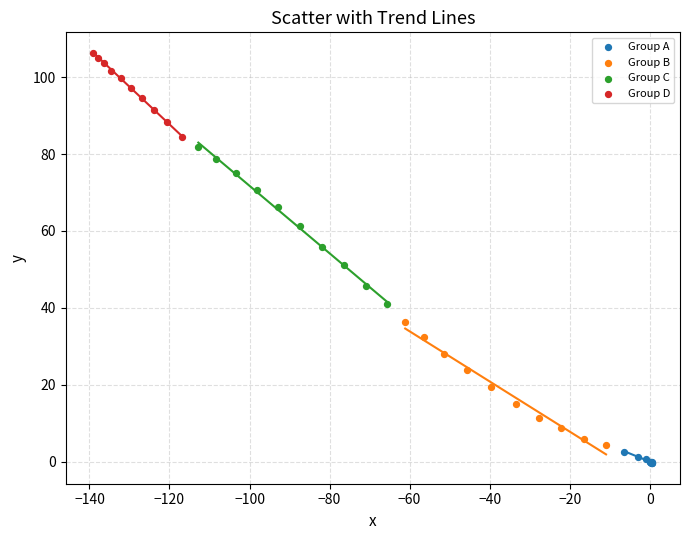

Which series contains the highest Y value?

Group D